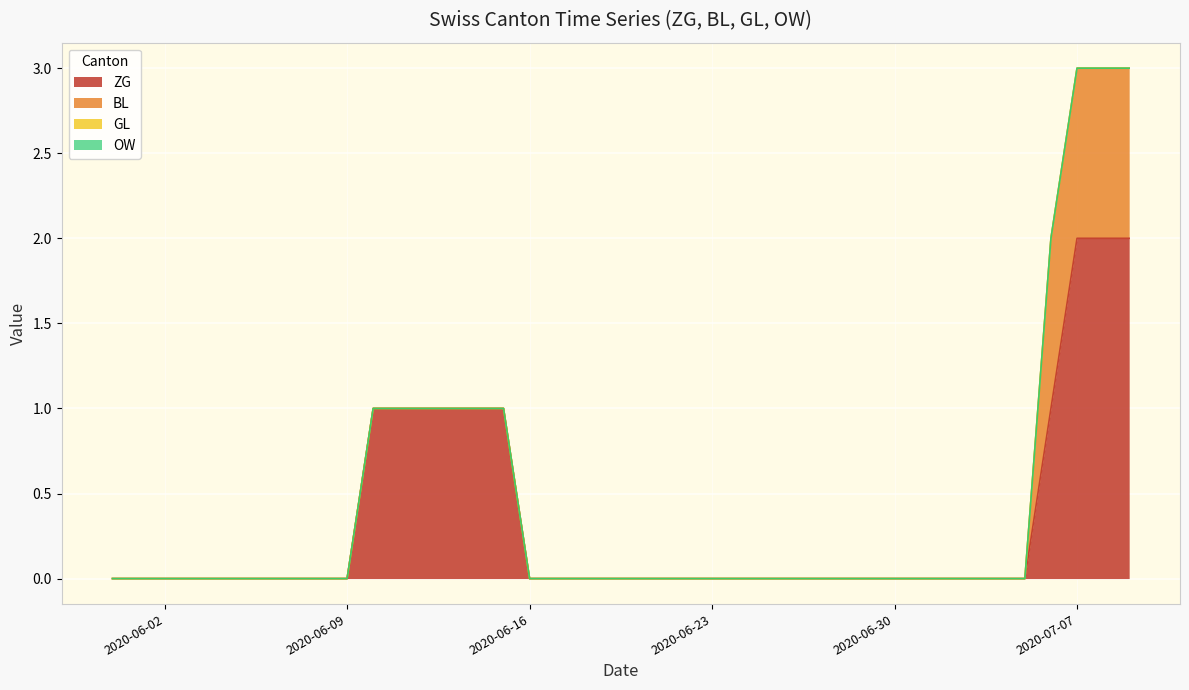

The value of BL at 31 is 0. True or false?

True